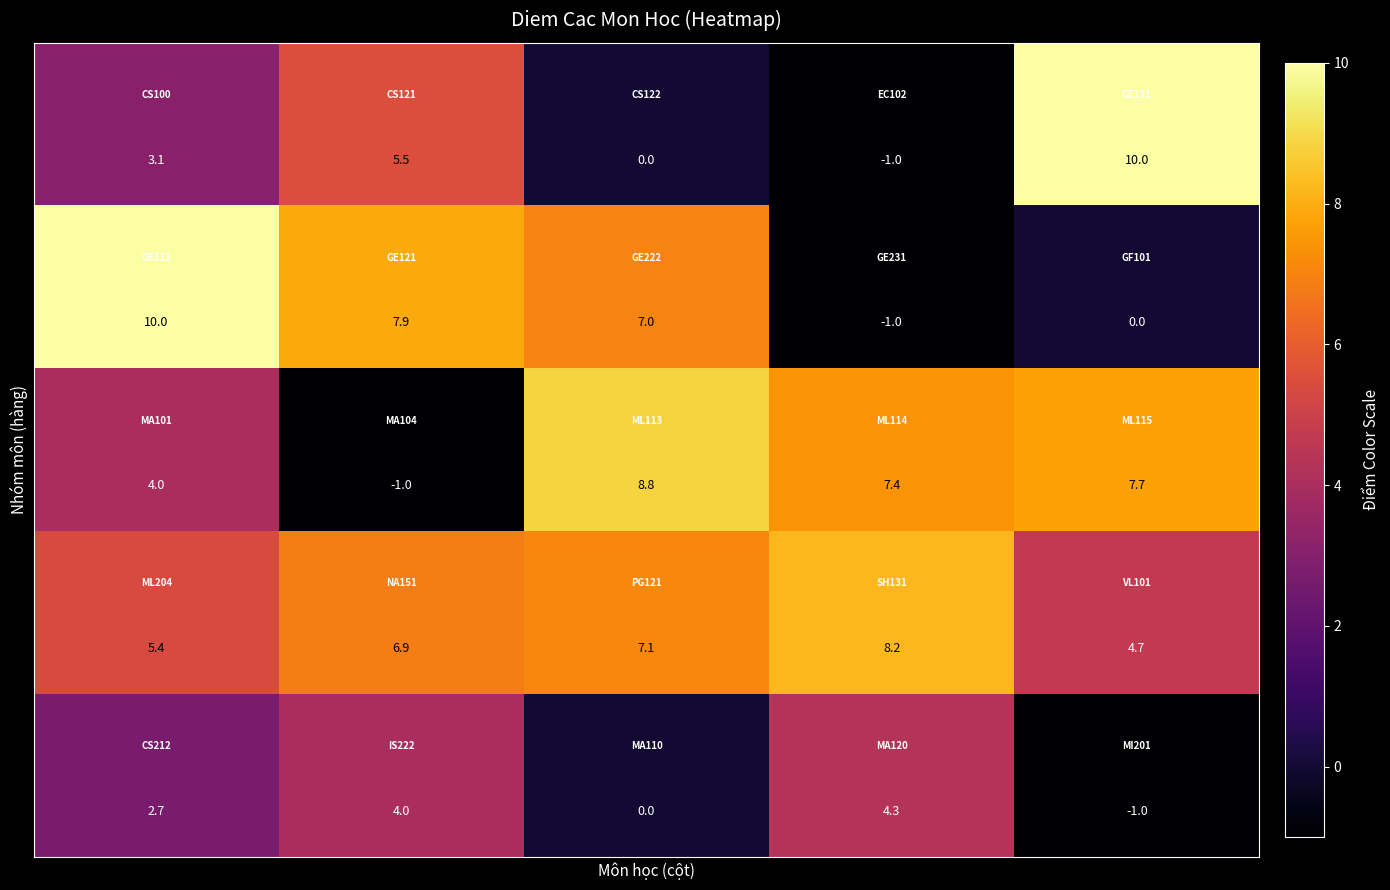

What is the maximum value shown in the chart?

10.0